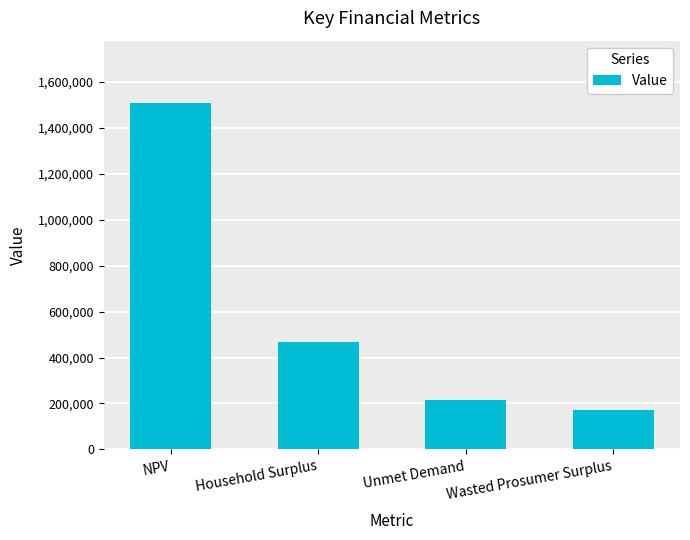

What is the average value?

591680.1